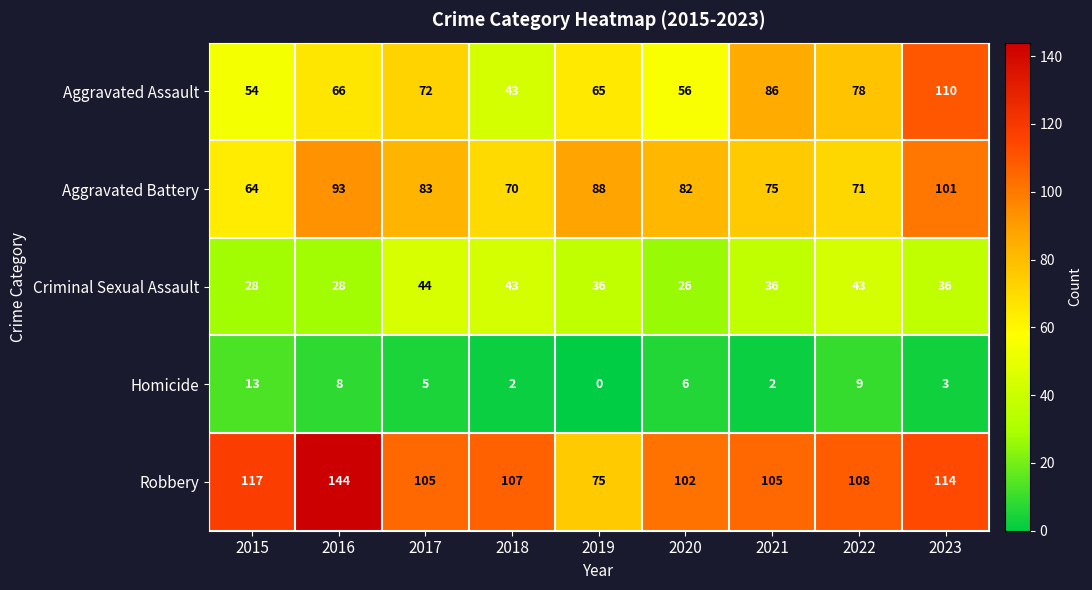

What is the spread (max minus min) of values at 2016?

136